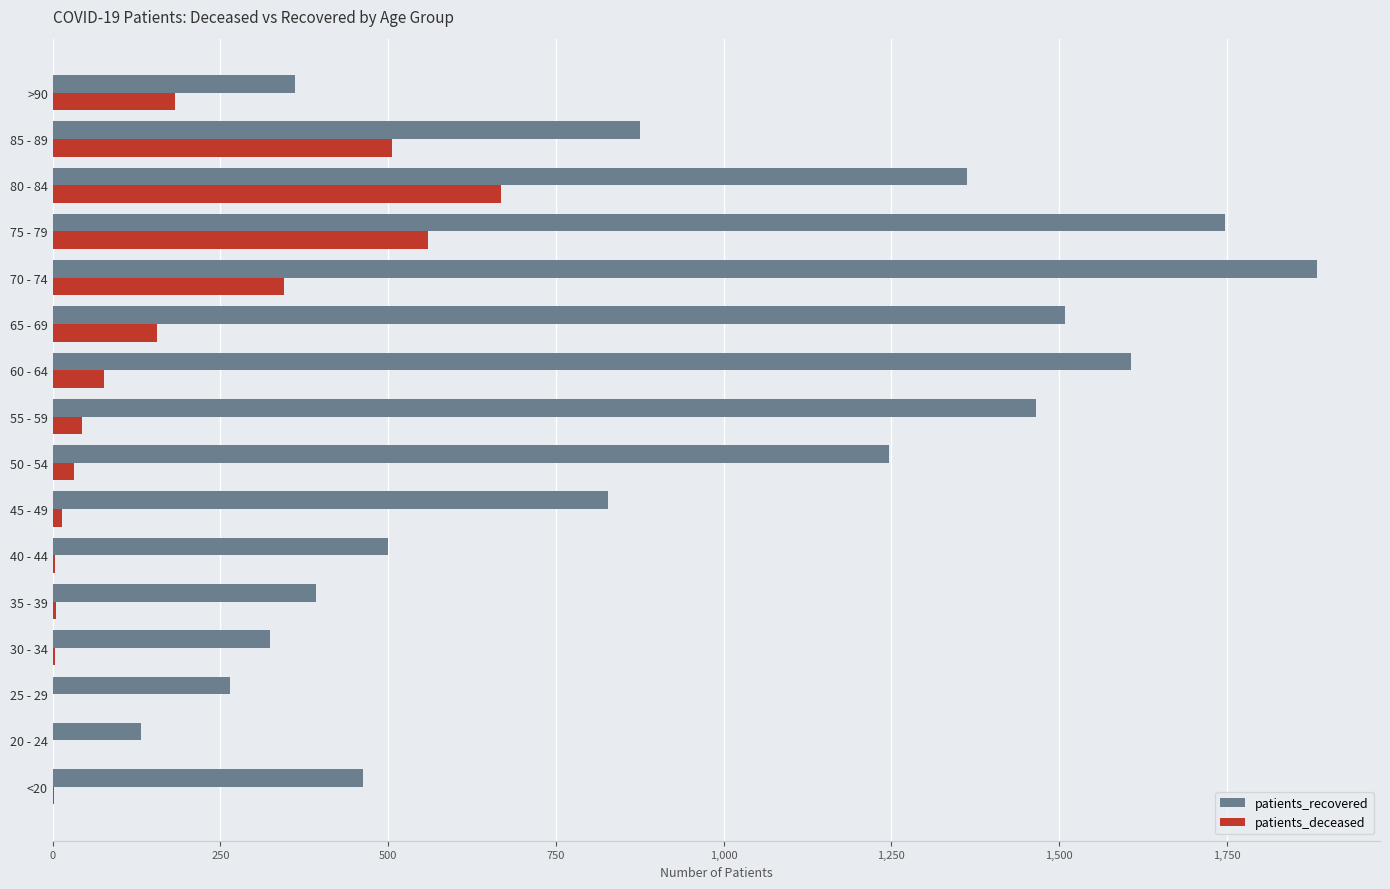

Count the number of data series in this chart.

2